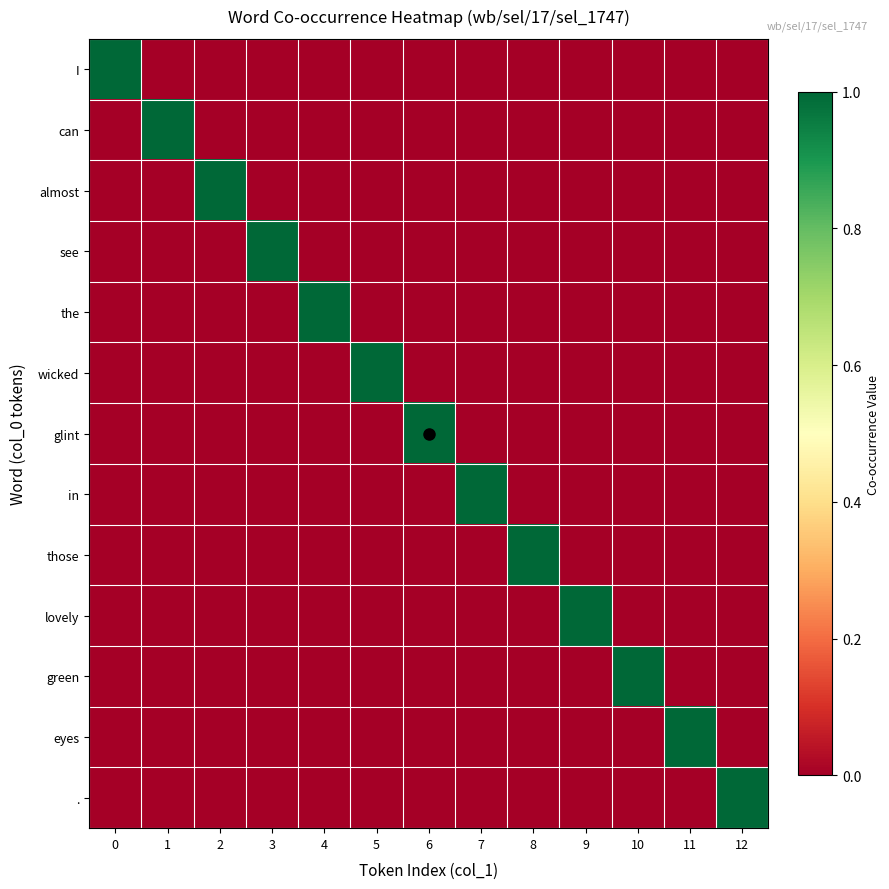

Reading left to right, list all the values displayed in this chart.

I: 0=1	1=0	2=0	3=0	4=0	5=0	6=0	7=0	8=0	9=0	10=0	11=0	12=0
can: 0=0	1=1	2=0	3=0	4=0	5=0	6=0	7=0	8=0	9=0	10=0	11=0	12=0
almost: 0=0	1=0	2=1	3=0	4=0	5=0	6=0	7=0	8=0	9=0	10=0	11=0	12=0
see: 0=0	1=0	2=0	3=1	4=0	5=0	6=0	7=0	8=0	9=0	10=0	11=0	12=0
the: 0=0	1=0	2=0	3=0	4=1	5=0	6=0	7=0	8=0	9=0	10=0	11=0	12=0
wicked: 0=0	1=0	2=0	3=0	4=0	5=1	6=0	7=0	8=0	9=0	10=0	11=0	12=0
glint: 0=0	1=0	2=0	3=0	4=0	5=0	6=1	7=0	8=0	9=0	10=0	11=0	12=0
in: 0=0	1=0	2=0	3=0	4=0	5=0	6=0	7=1	8=0	9=0	10=0	11=0	12=0
those: 0=0	1=0	2=0	3=0	4=0	5=0	6=0	7=0	8=1	9=0	10=0	11=0	12=0
lovely: 0=0	1=0	2=0	3=0	4=0	5=0	6=0	7=0	8=0	9=1	10=0	11=0	12=0
green: 0=0	1=0	2=0	3=0	4=0	5=0	6=0	7=0	8=0	9=0	10=1	11=0	12=0
eyes: 0=0	1=0	2=0	3=0	4=0	5=0	6=0	7=0	8=0	9=0	10=0	11=1	12=0
.: 0=0	1=0	2=0	3=0	4=0	5=0	6=0	7=0	8=0	9=0	10=0	11=0	12=1